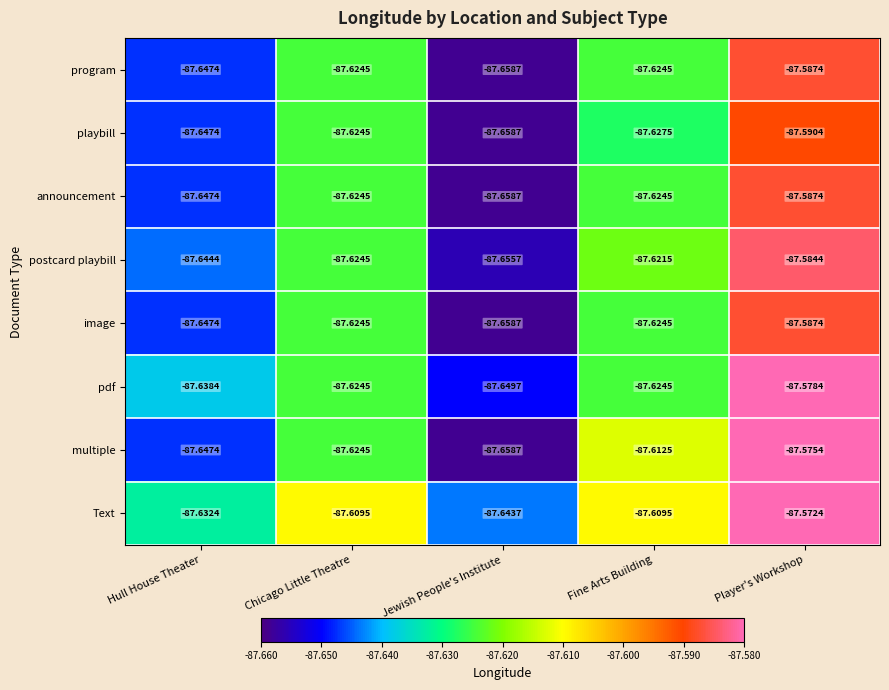

Which series has the largest range (max minus min)?

multiple